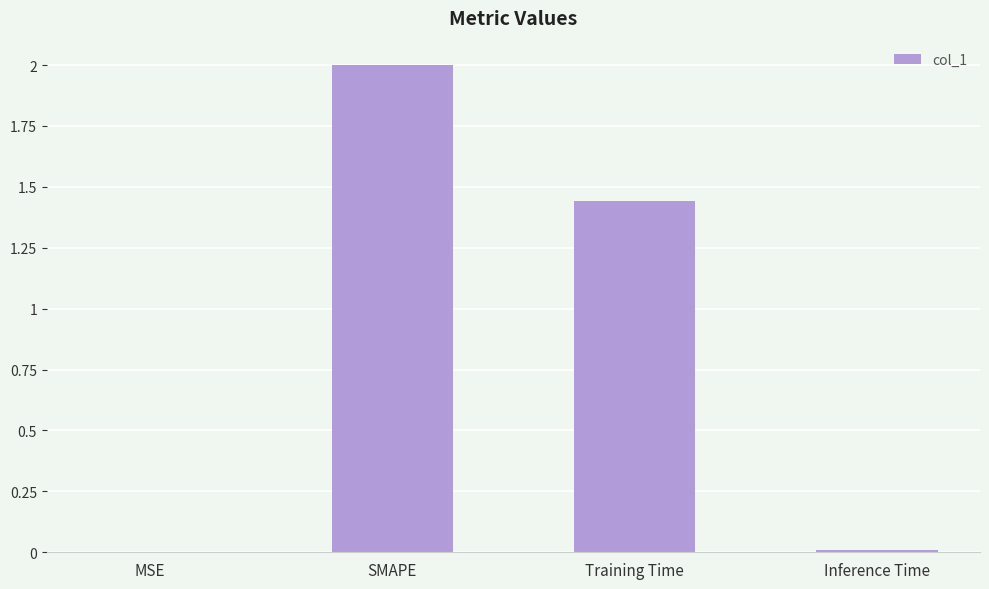

What is the change in value from MSE to SMAPE?

+2.0